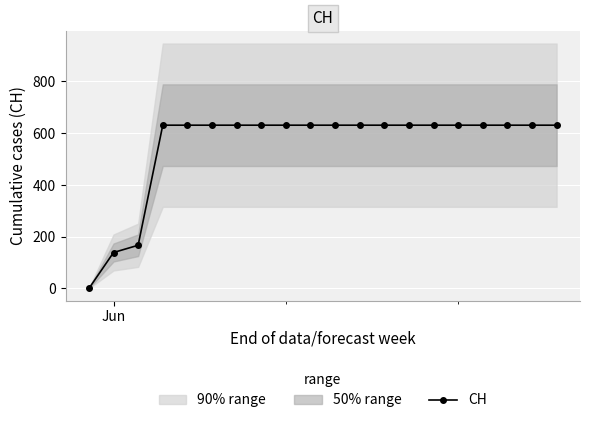

What is the value of the CH point at the 15th from the left?

631